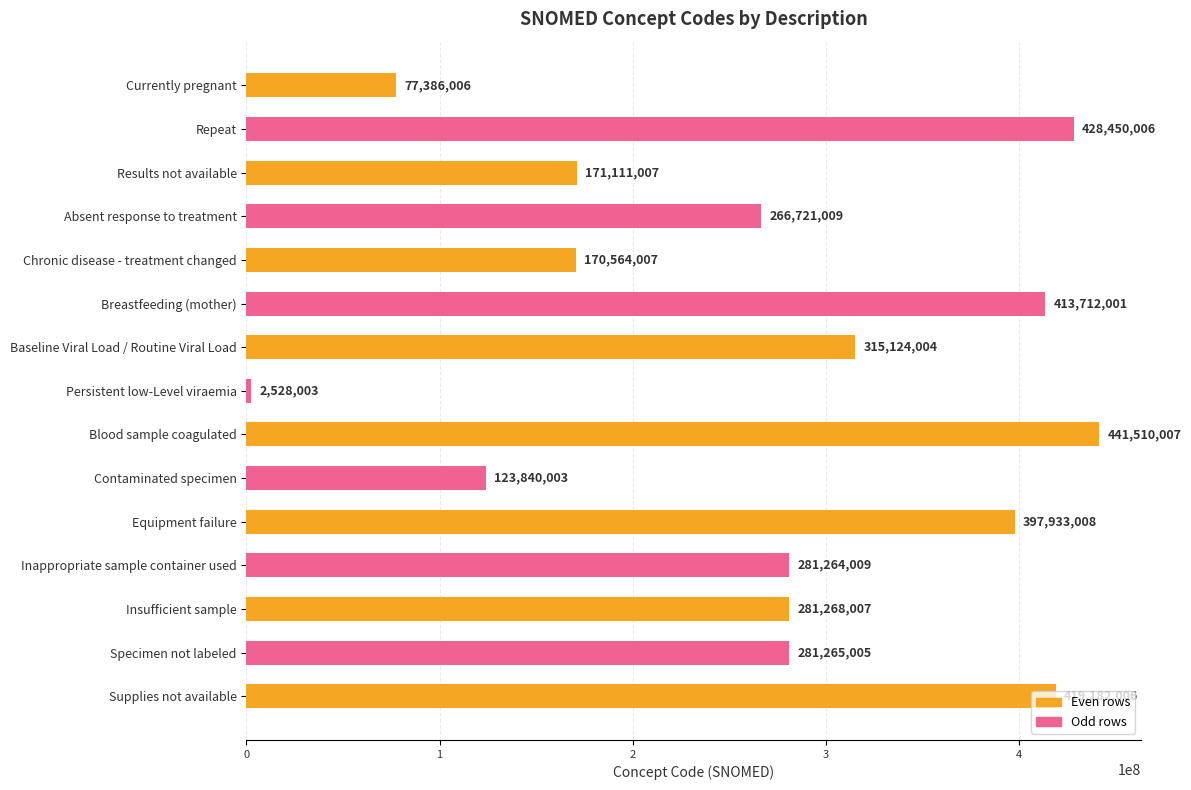

What is the difference between the maximum and minimum values?

438982004